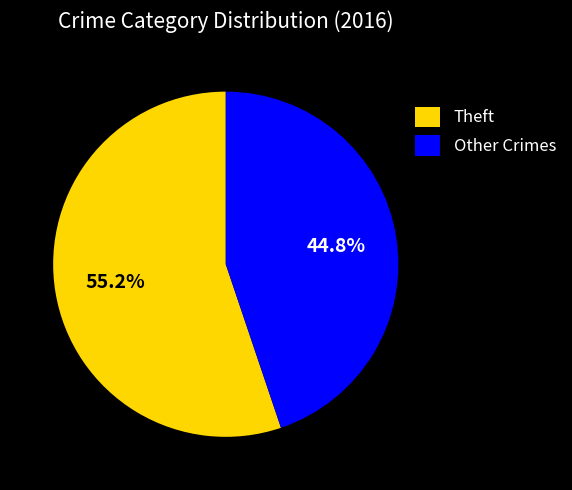

What is the largest slice in the pie chart?

Theft